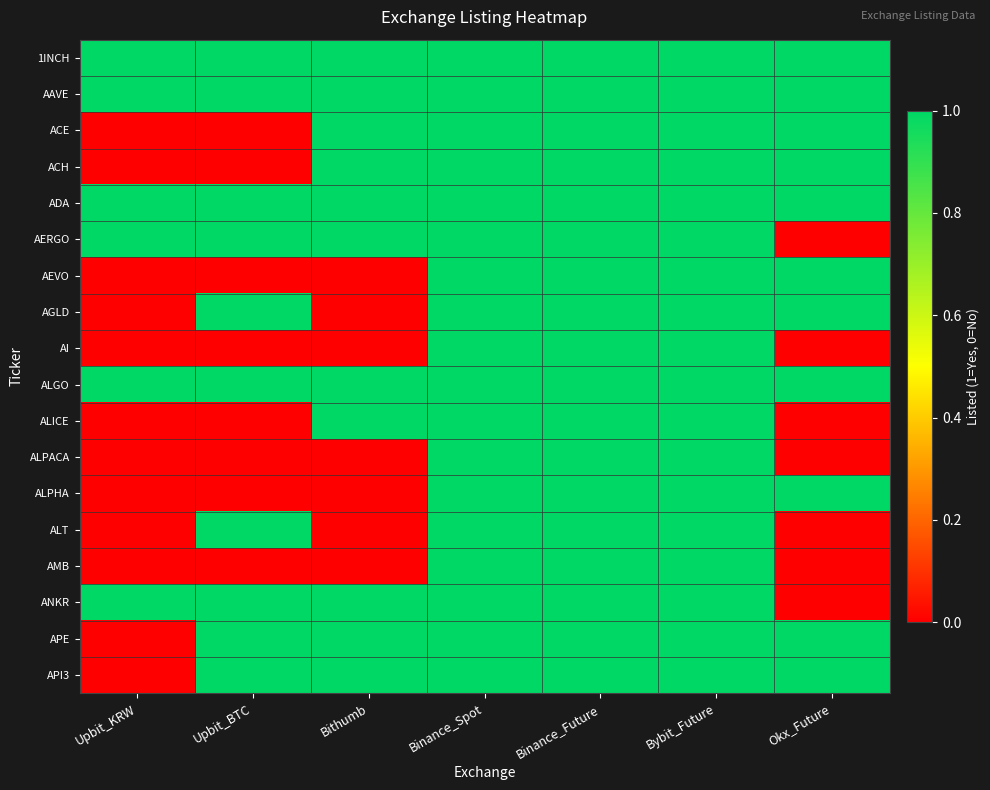

At which category is the sum across all series the highest?

Binance_Spot